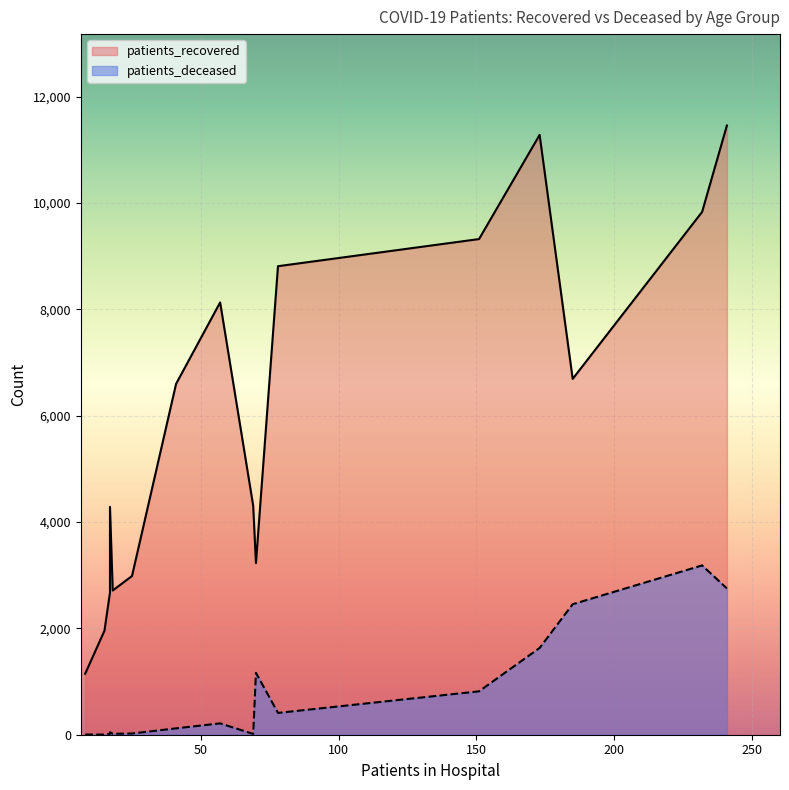

Does the chart display data point markers on the line(s)?

No